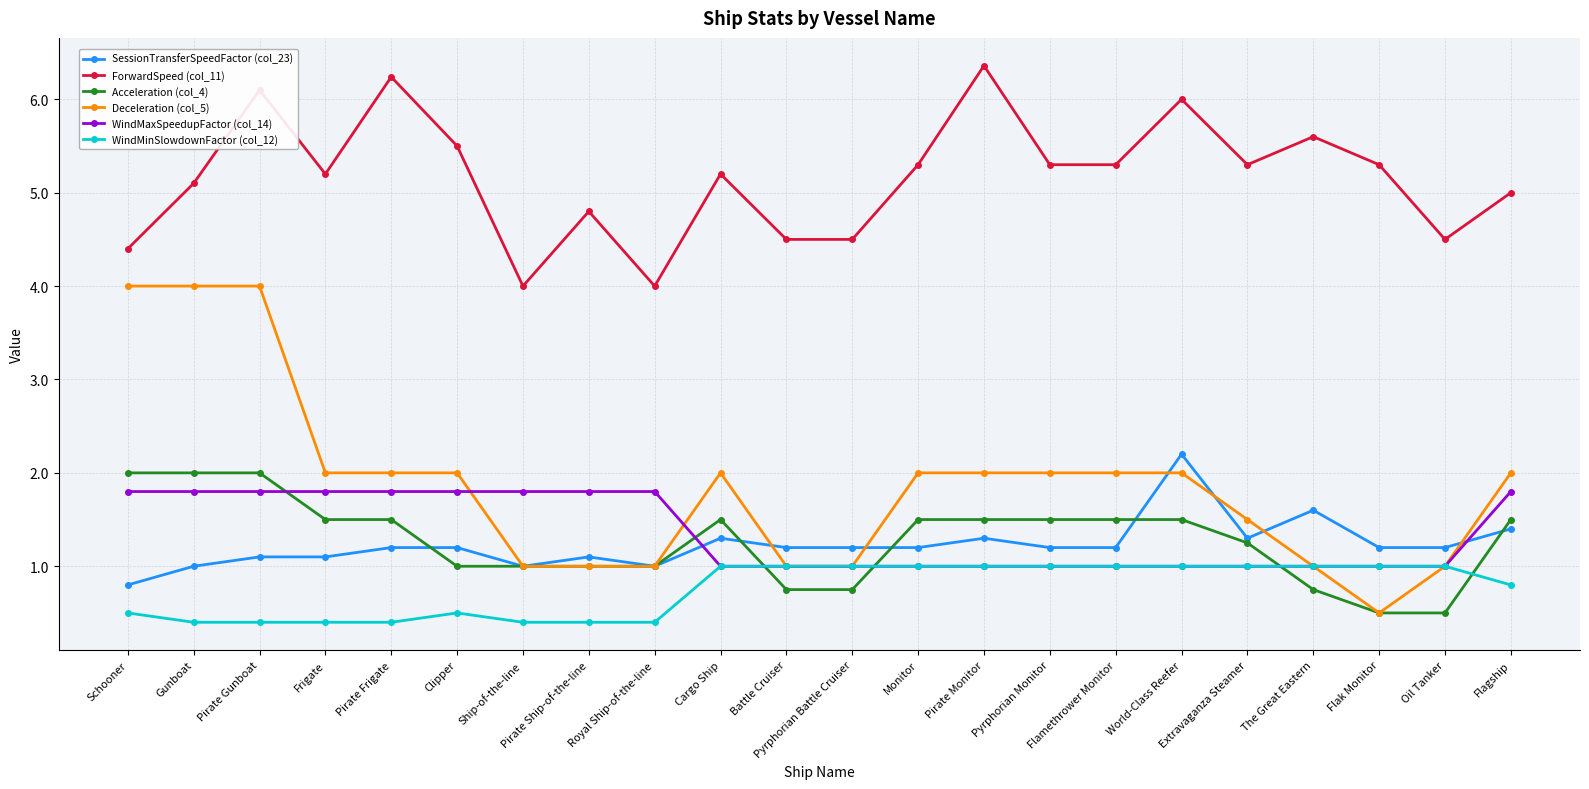

What is the greatest value displayed?

6.4